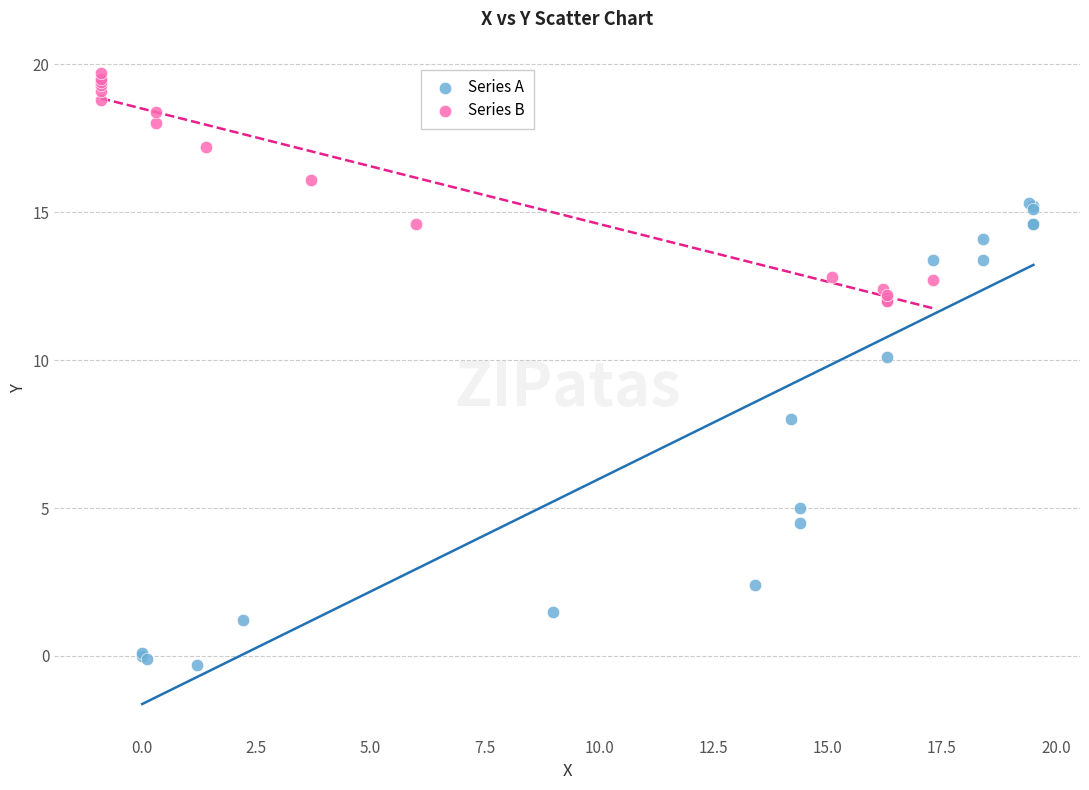

Which series reaches the minimum Y coordinate?

Series A